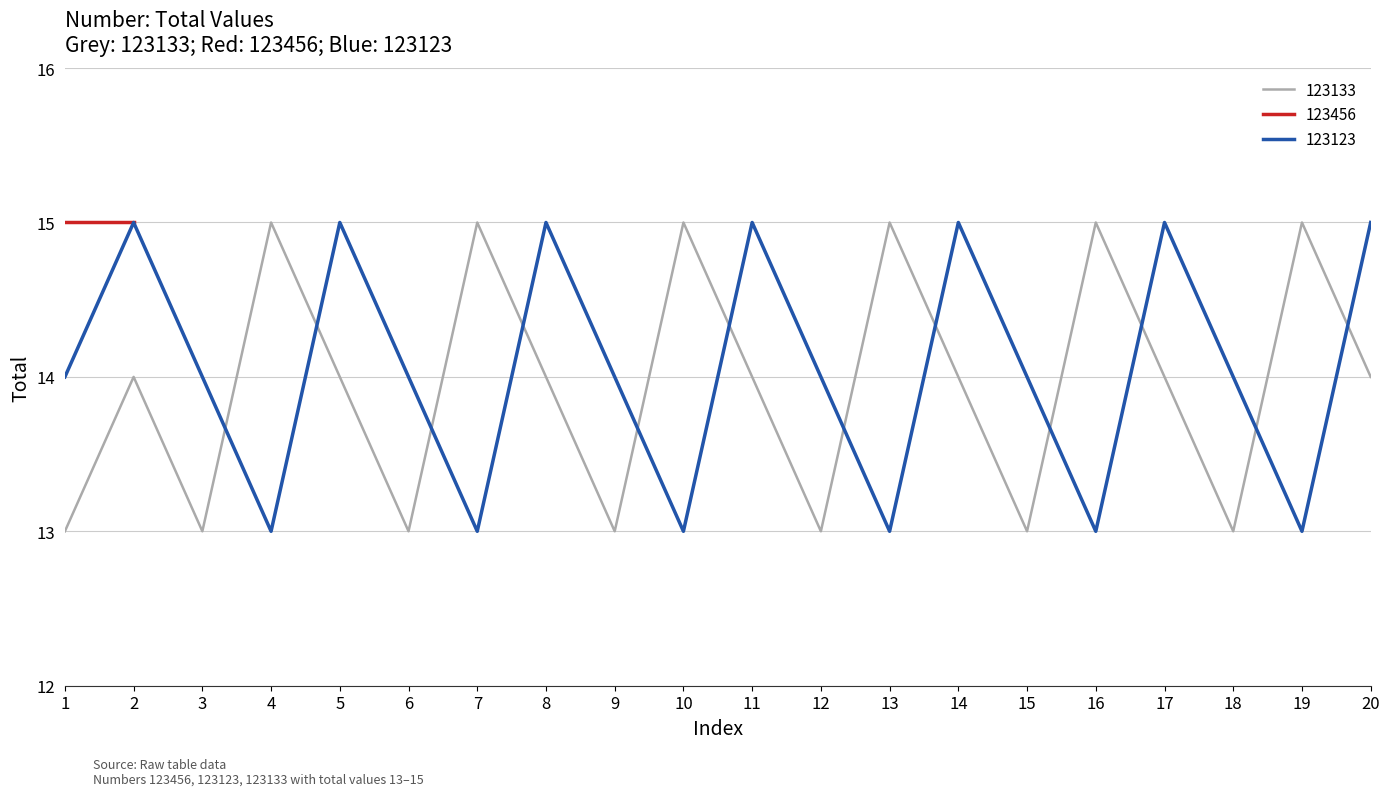

Which has a higher value, 11 or 3?

11